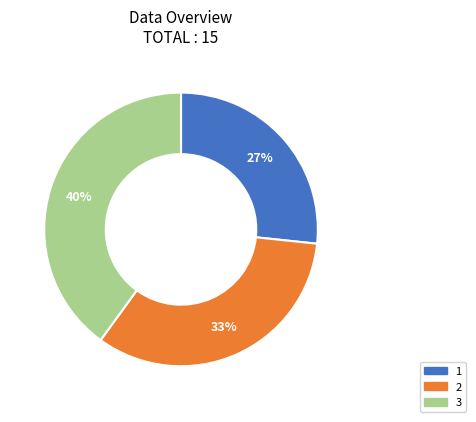

Which slice is the smallest?

1